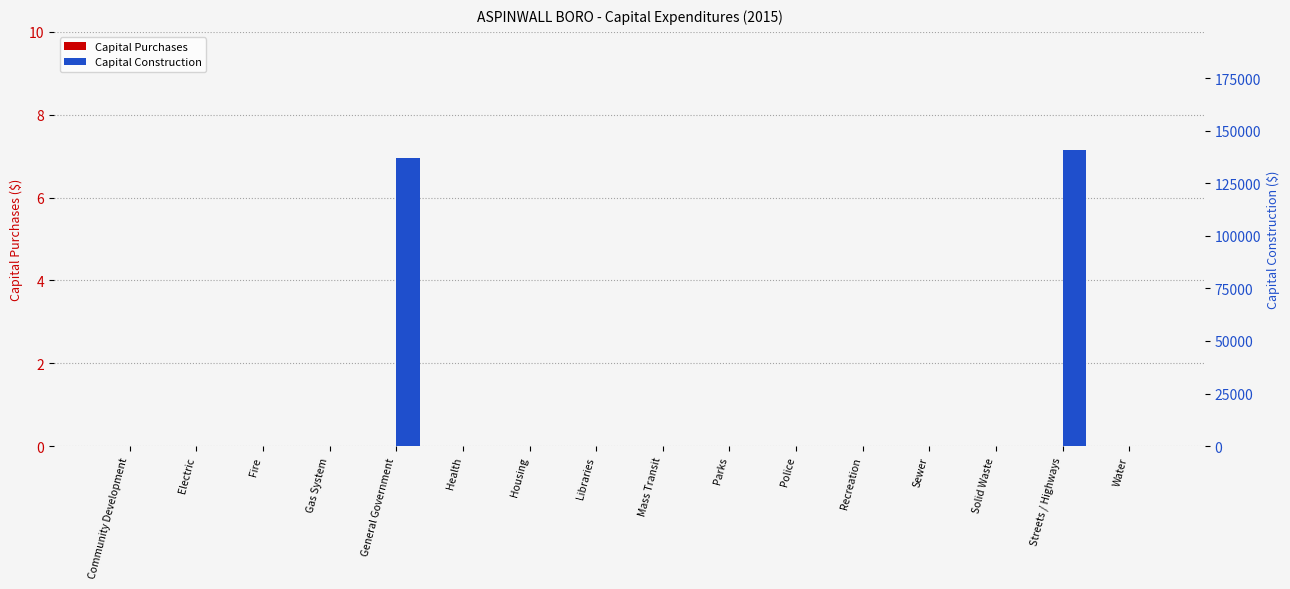

How many groups of bars are there?

16